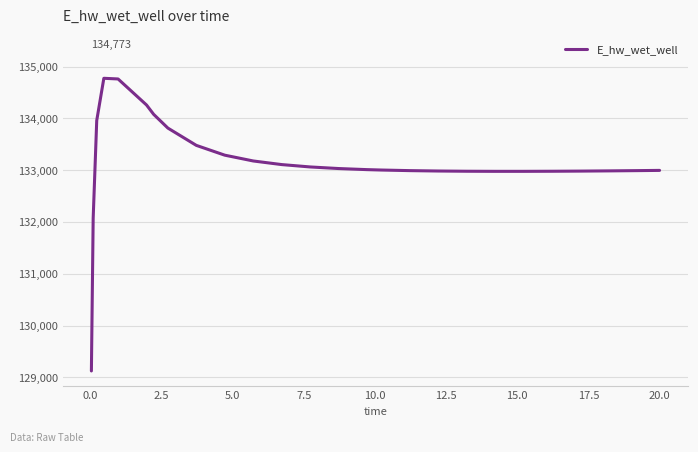

What is the difference between the maximum and minimum values?

5648.6